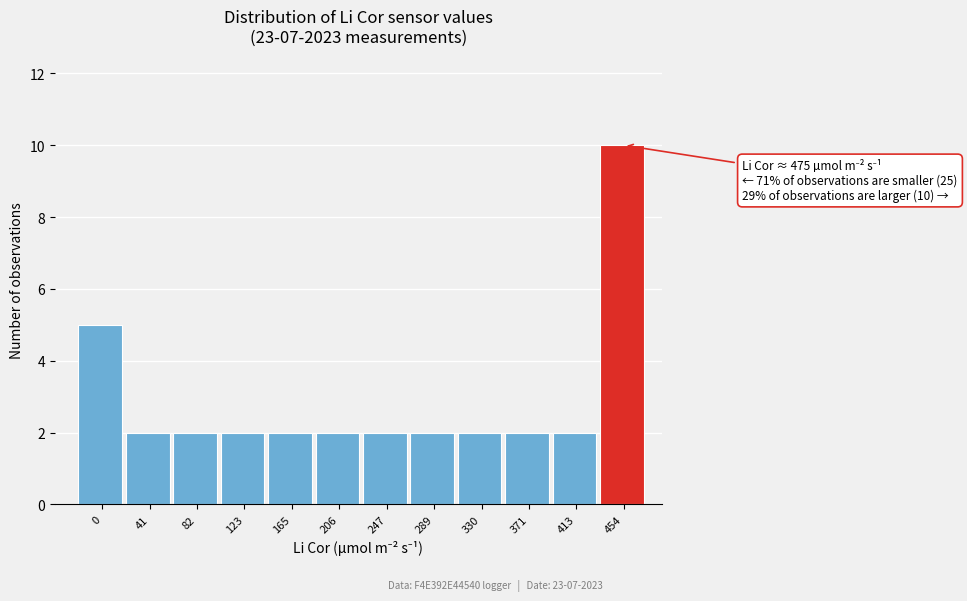

Reading left to right, extract all data points from this chart.

0=5	41=2	82=2	123=2	165=2	206=2	247=2	289=2	330=2	371=2	413=2	454=10